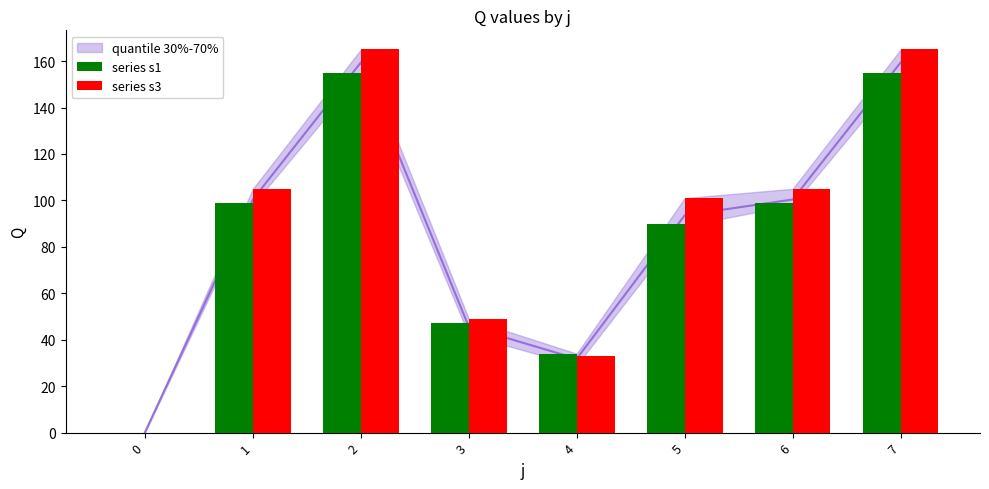

Which series has the widest spread of values?

series s3